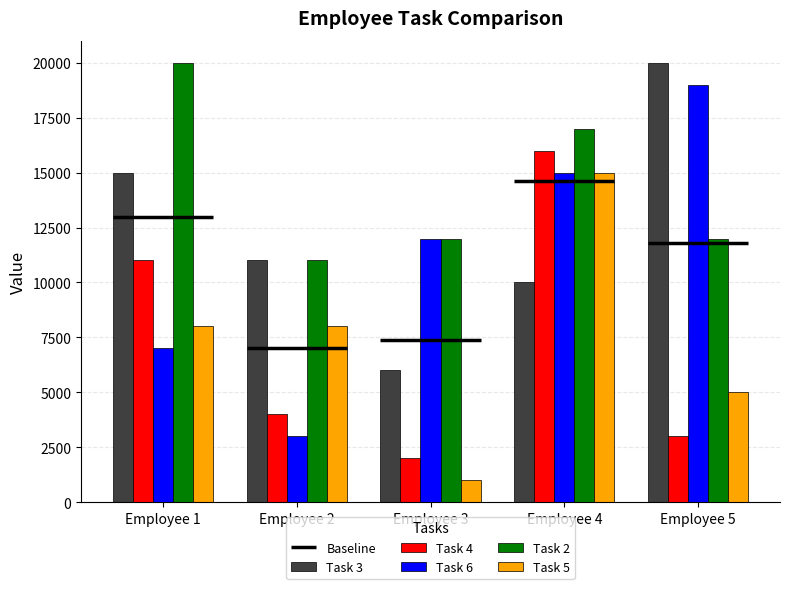

How many bars are there in each group?

5